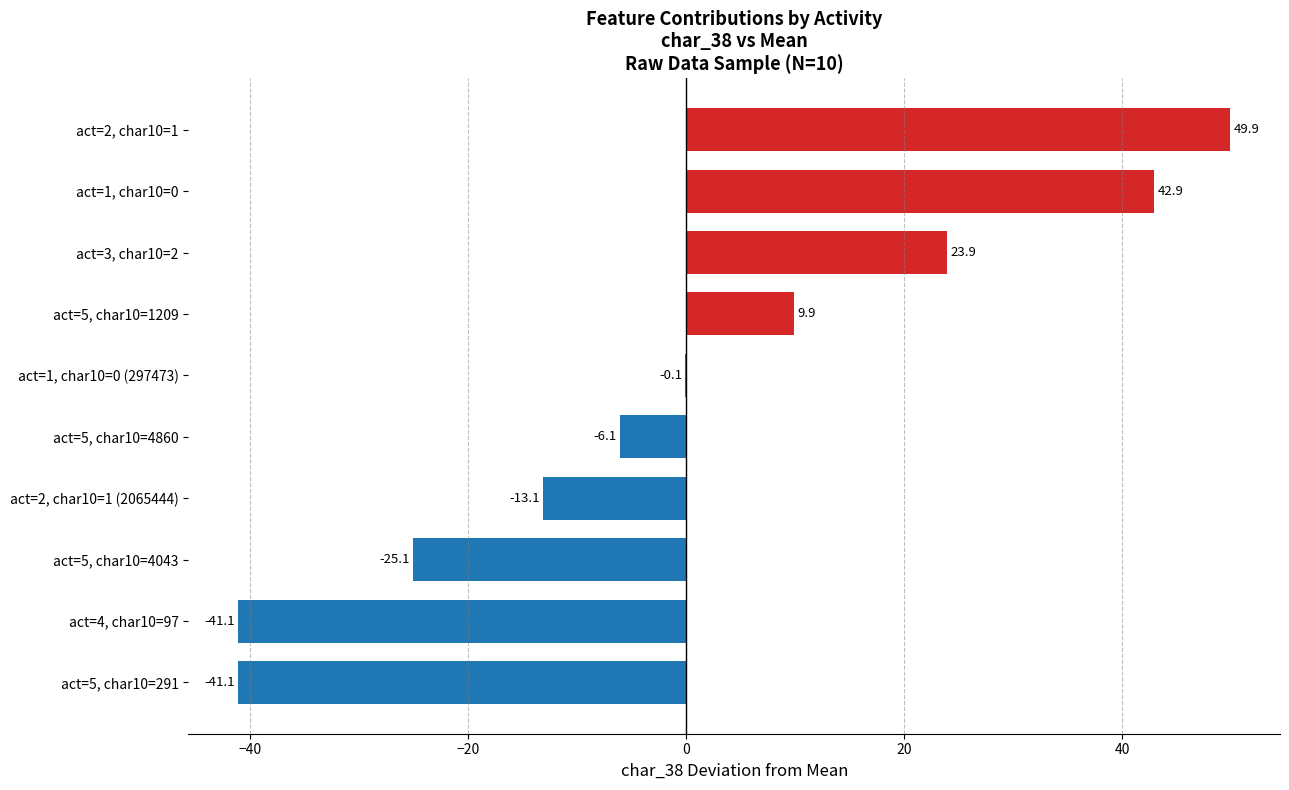

Does the chart contain stacked bars?

No